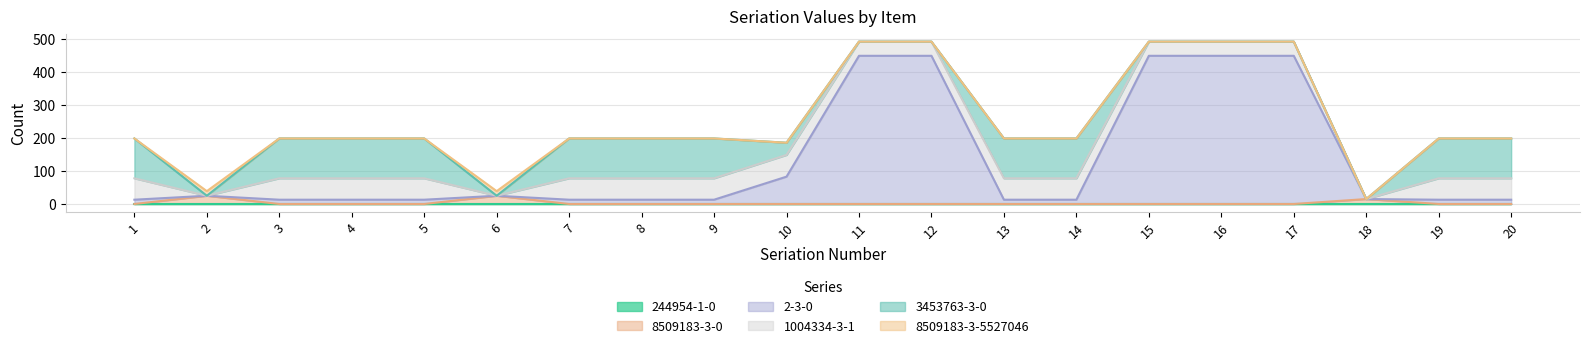

How many interior local peaks does the 1004334-3-1 series have?

1